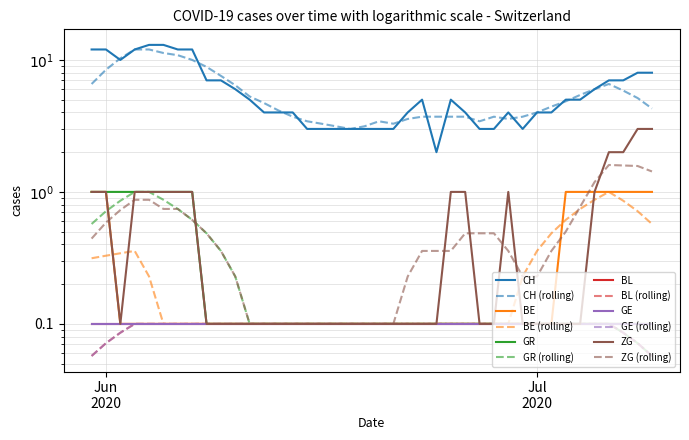

In CH, how many points are lower than both neighbors (excluding endpoints)?

3